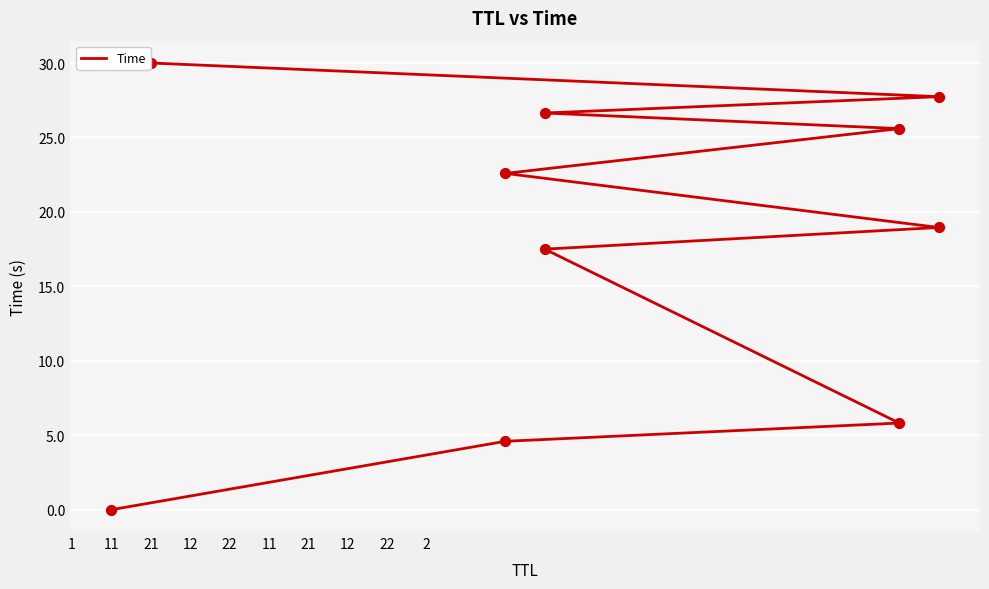

Which has a higher value, 22 or 21?

22